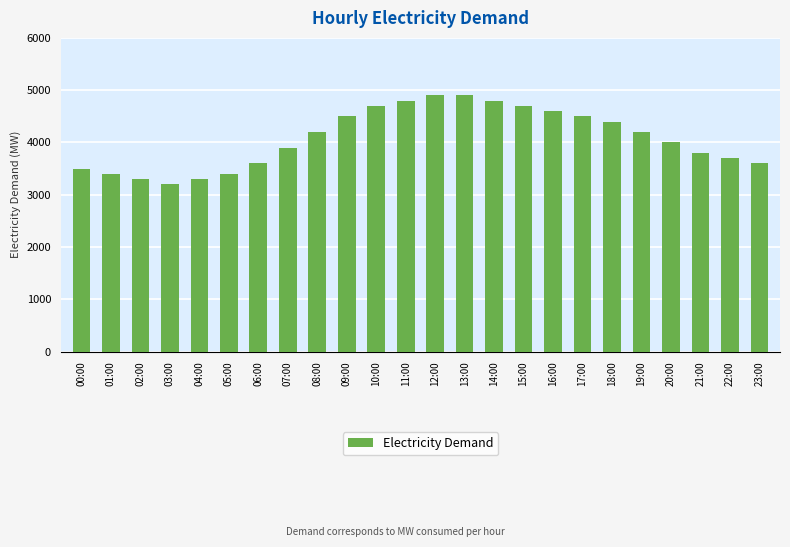

What position from the left is 21:00?

22